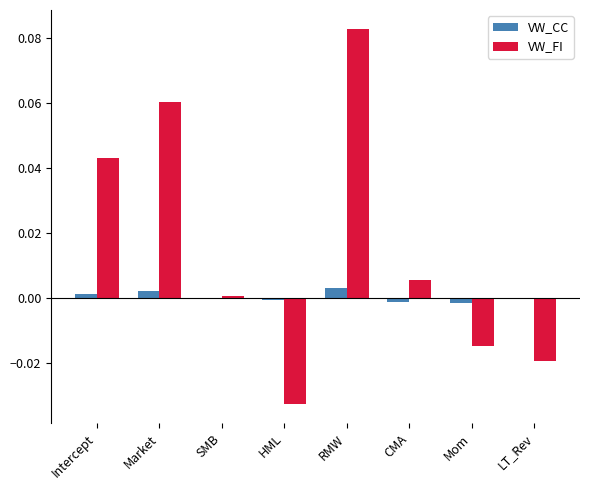

Which series has the largest total across all categories?

VW_FI